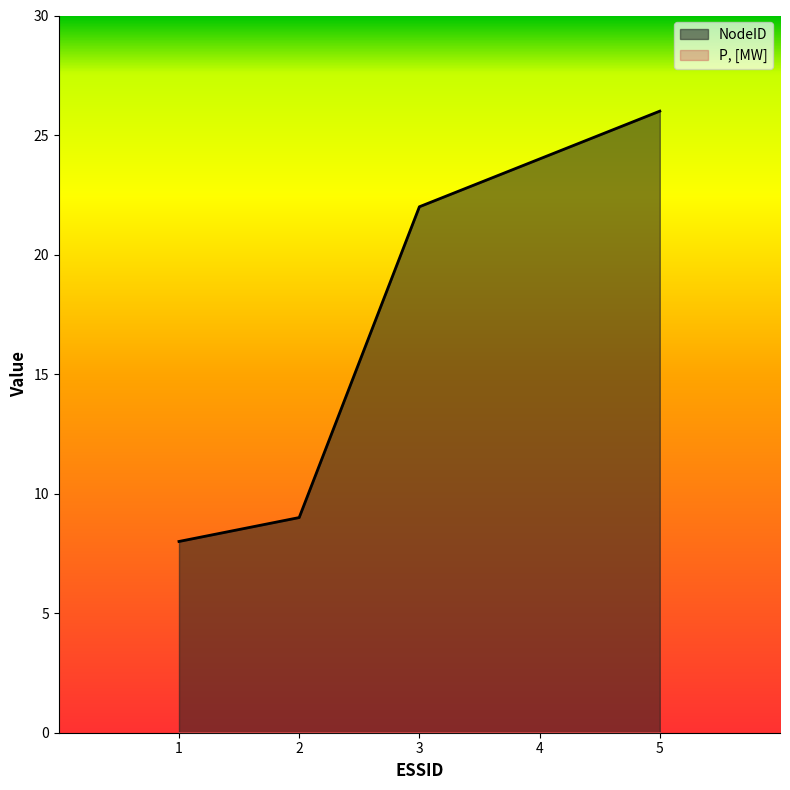

Which label corresponds to the smallest value in the chart?

1